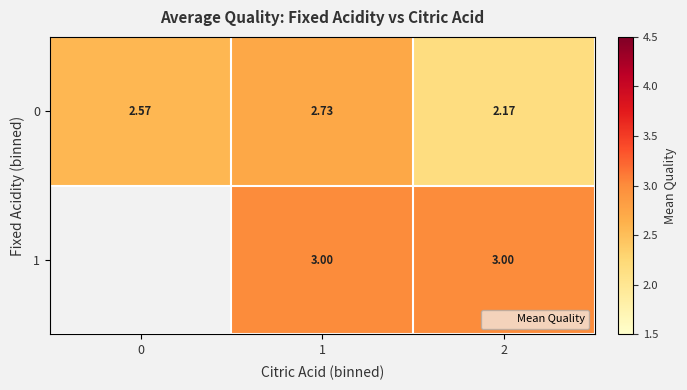

How many series are shown in this chart?

2